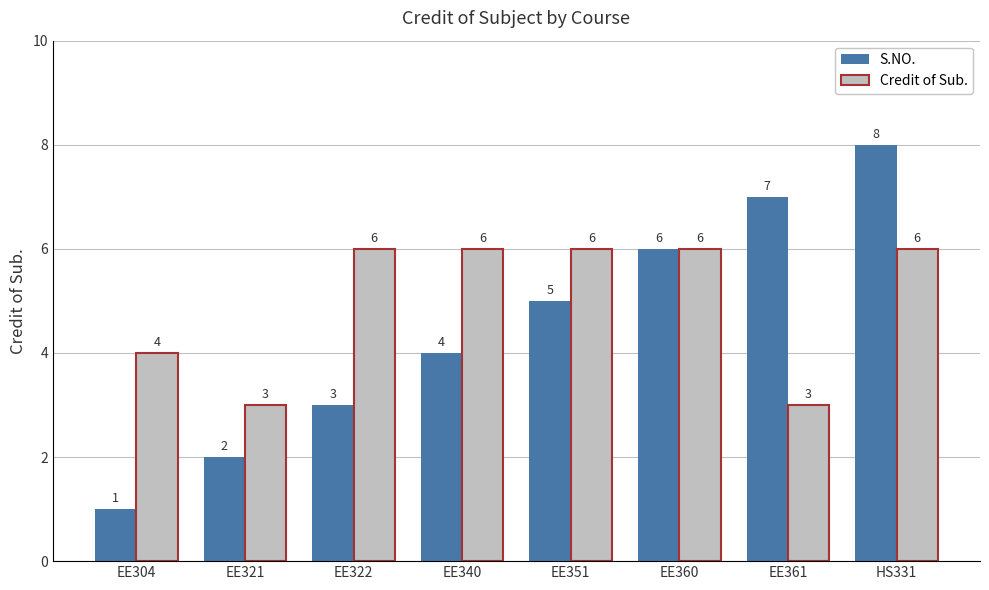

How many categories are shown in the chart?

8